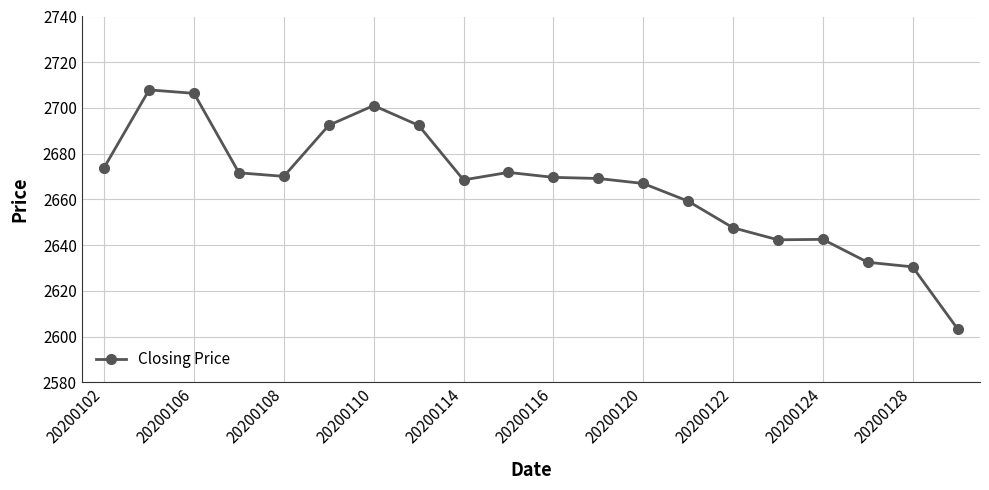

True or false: there are more than 0 points higher than both neighbors.

True